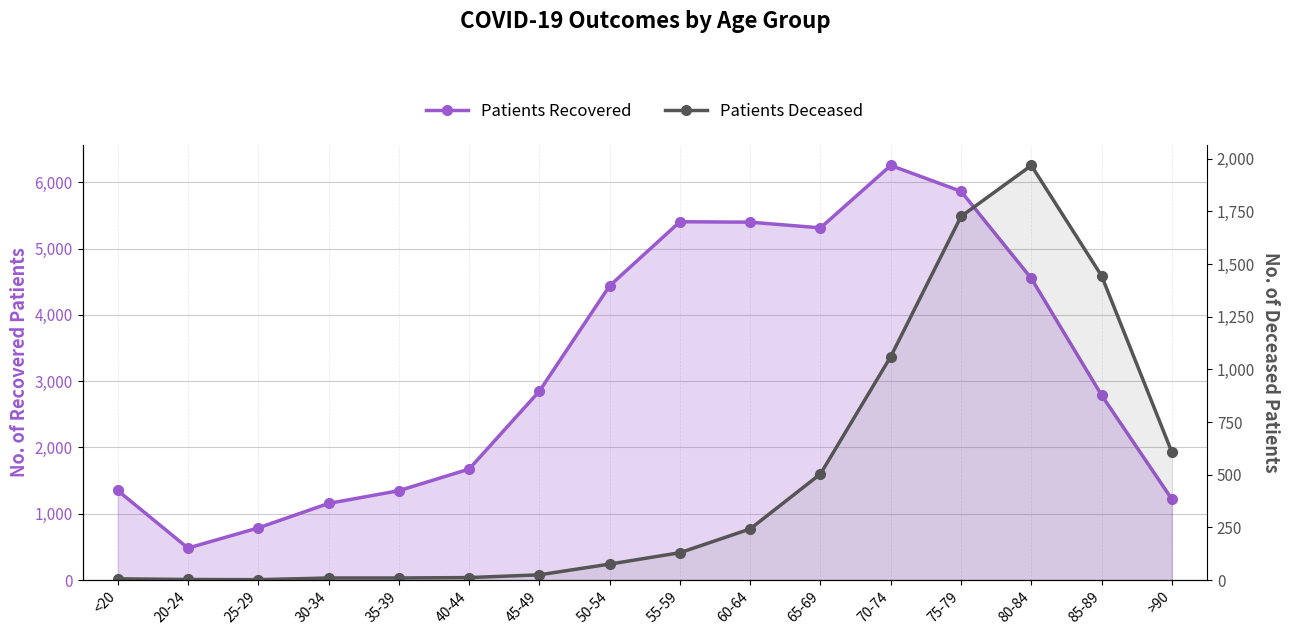

What is the sum of the Patients Deceased values at 85-89 and 20-24?

1447